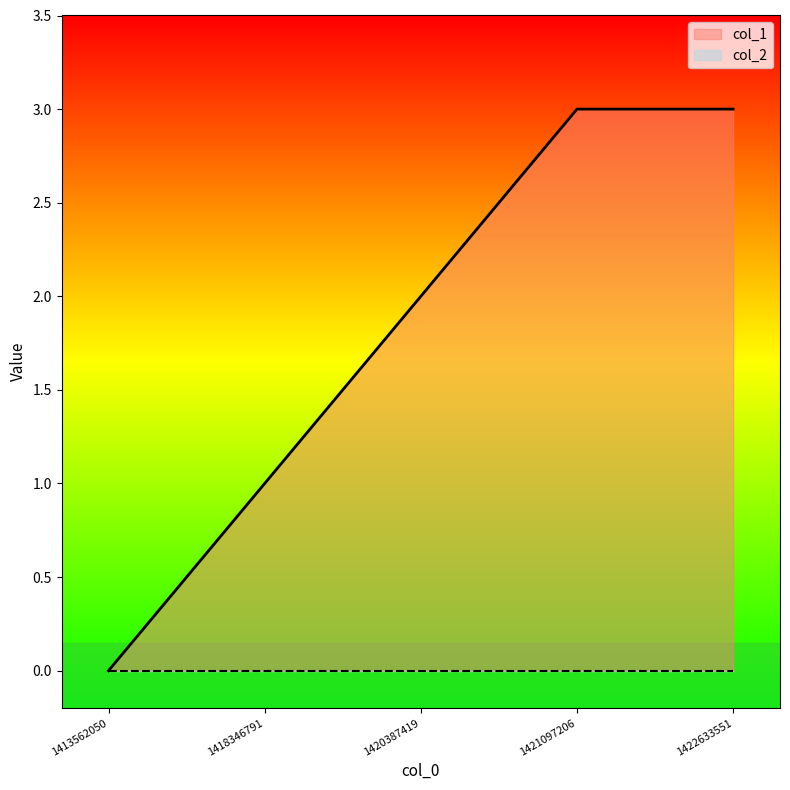

The chart shows a value of 1 at 1420387419. True or false?

False